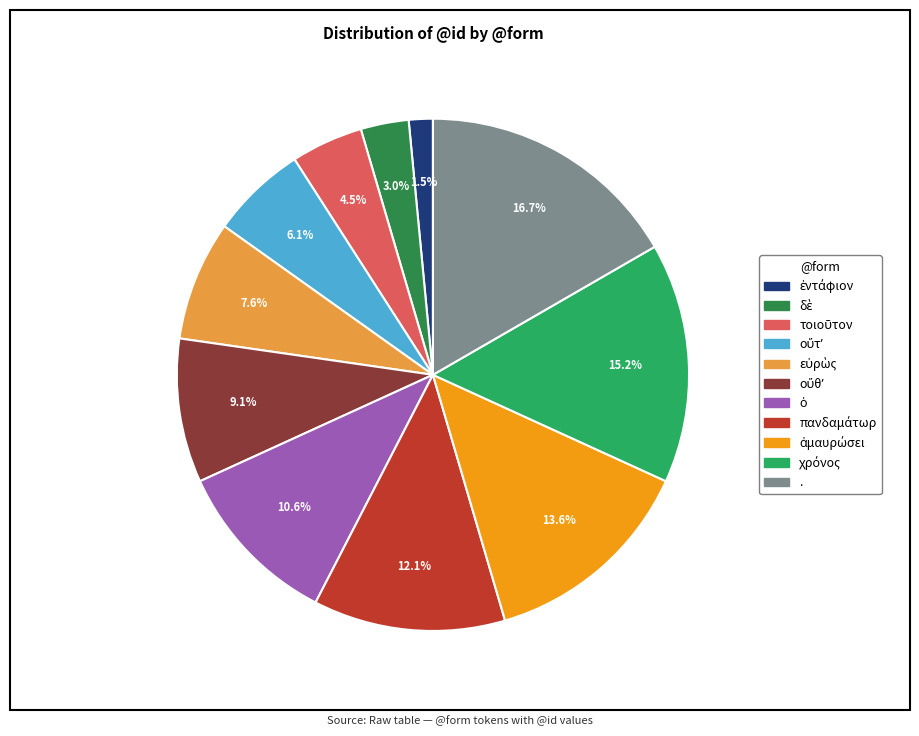

Which category has the biggest portion of the pie?

.